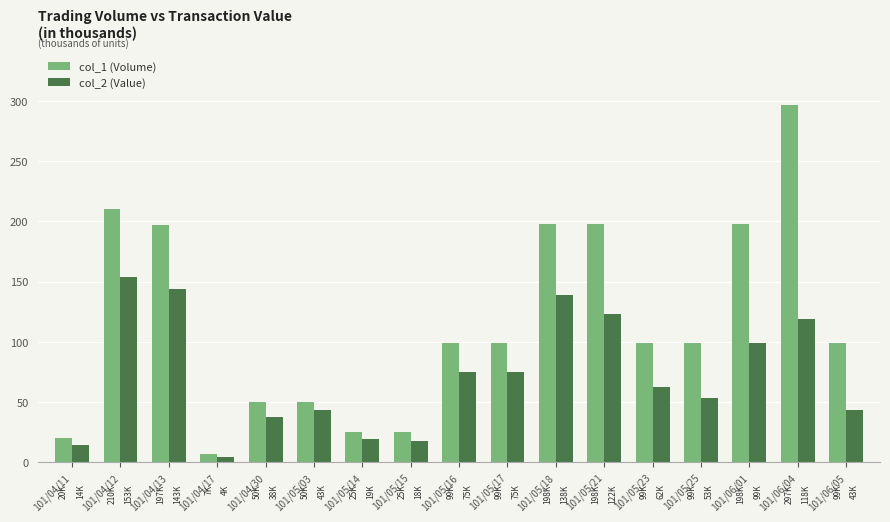

Does the chart contain stacked bars?

No